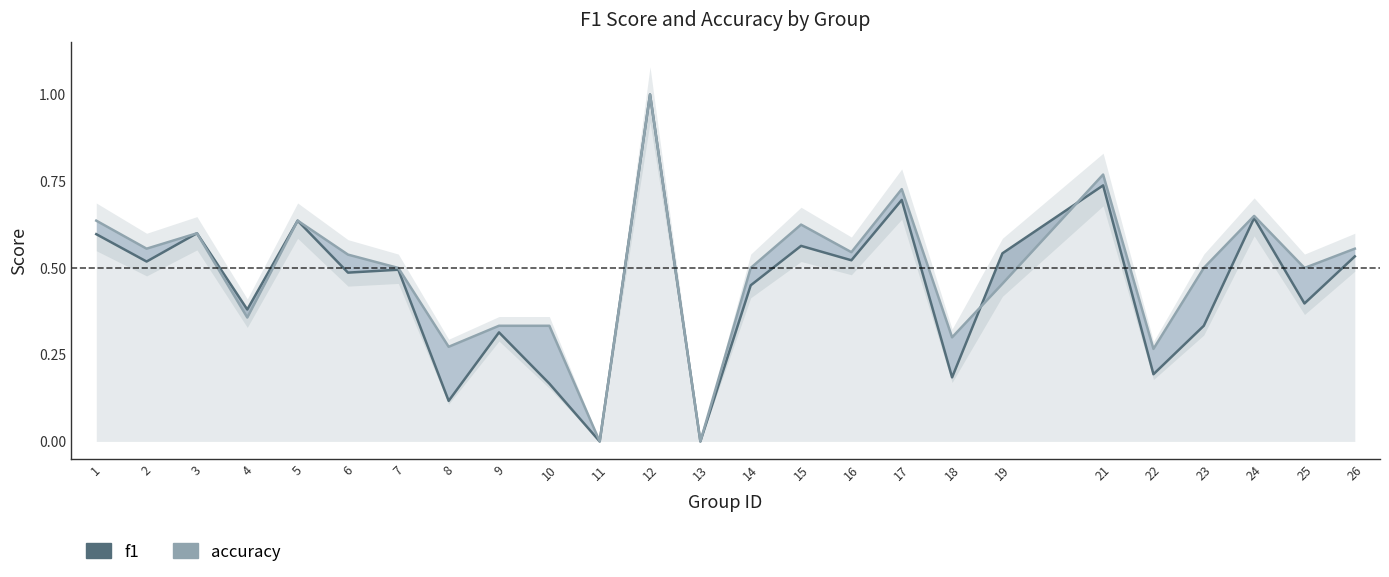

How many f1 values are between 0 and 1?

25